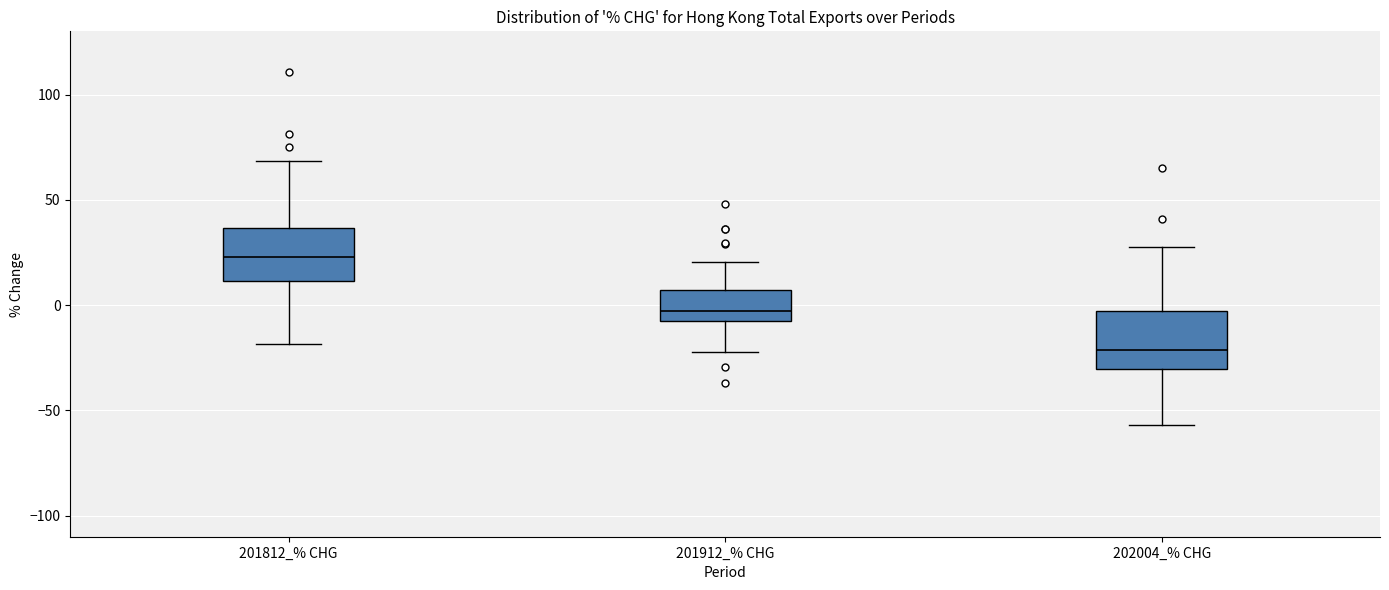

Reading left to right, read every box against the y-axis: the position of its median line, the range the box covers, and the ends of its whiskers. The values are not printed on the chart, so give them approximately, as read against the axis.

201812_% CHG: median 25, box 10 to 35, whiskers -20 to 70
201912_% CHG: median -5 (just above the box's lower edge), box -5 to 5, whiskers -20 to 20
202004_% CHG: median -20, box -30 to -5, whiskers -55 to 30